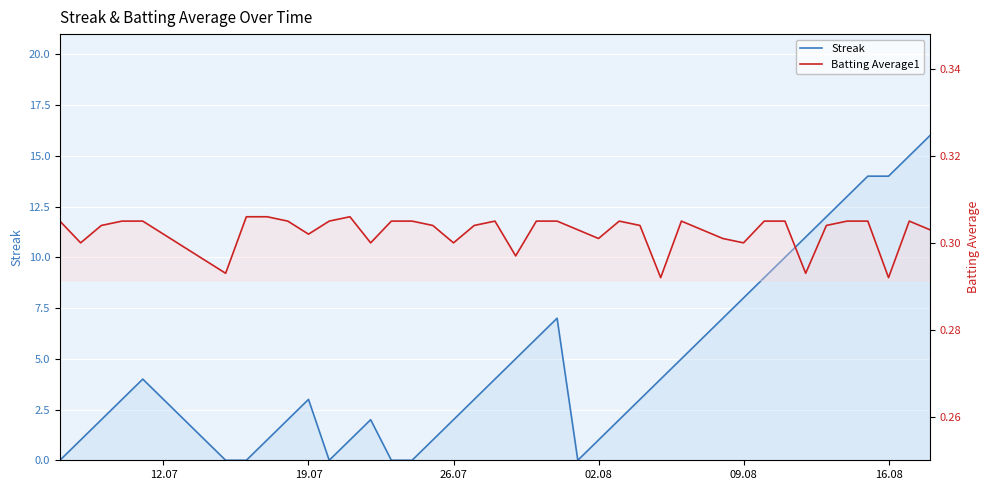

What is the difference between the maximum and minimum values in the Streak series?

16.0